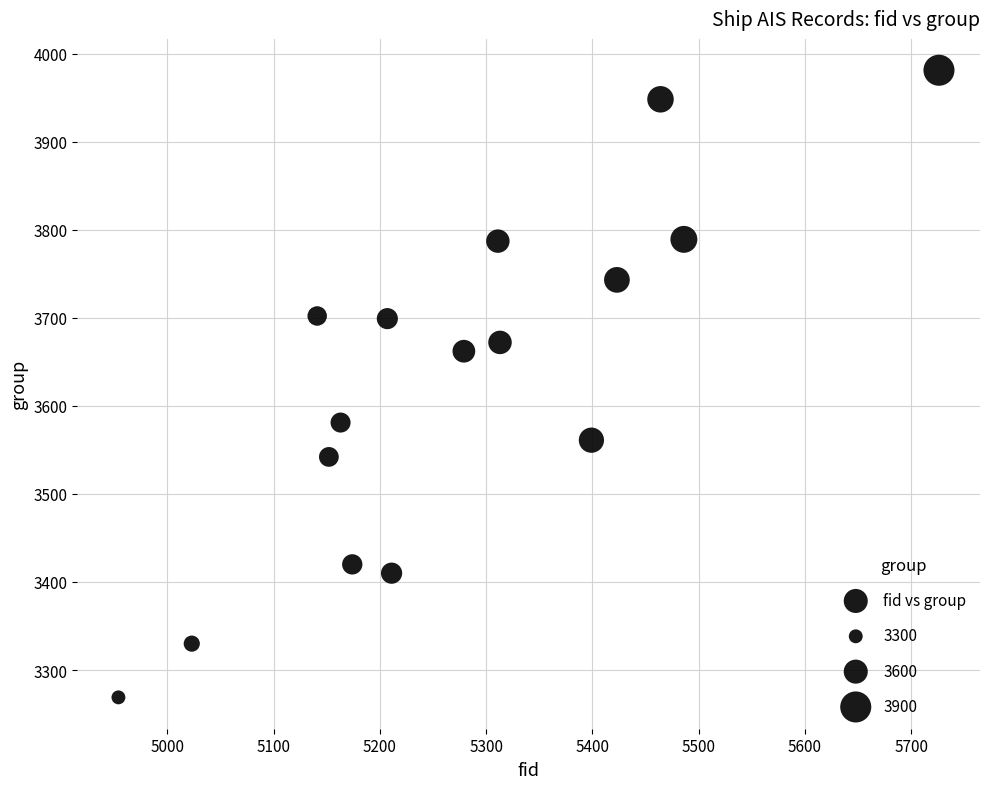

What is the range of Y values (max minus min)?

712